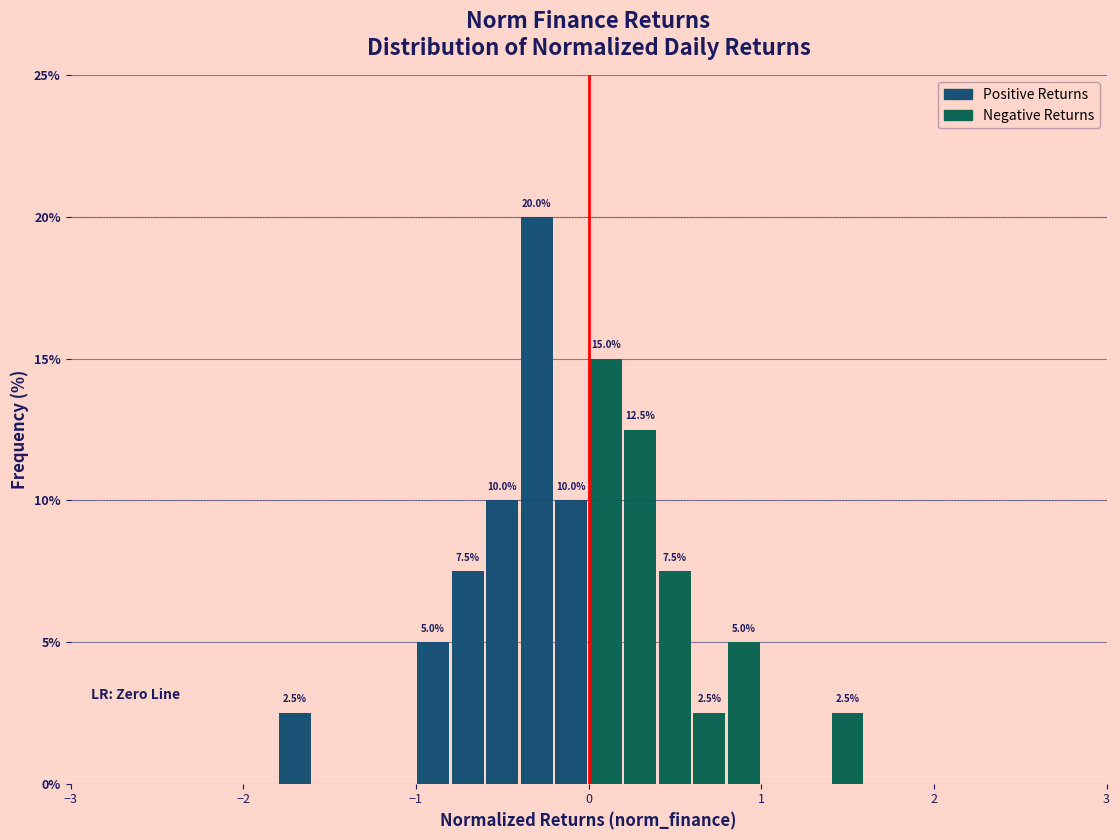

Read against the x-axis, roughly where is the centre of the tallest bar?

-0.3